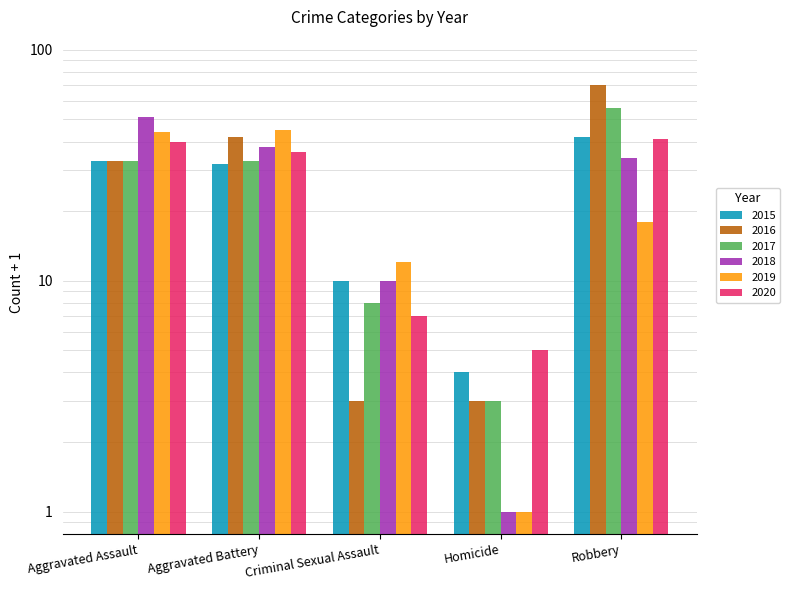

Reading left to right, transcribe all the data shown in this chart.

2015: Aggravated Assault=33	Aggravated Battery=32	Criminal Sexual Assault=10	Homicide=4	Robbery=42
2016: Aggravated Assault=33	Aggravated Battery=42	Criminal Sexual Assault=3	Homicide=3	Robbery=70
2017: Aggravated Assault=33	Aggravated Battery=33	Criminal Sexual Assault=8	Homicide=3	Robbery=56
2018: Aggravated Assault=51	Aggravated Battery=38	Criminal Sexual Assault=10	Homicide=1	Robbery=34
2019: Aggravated Assault=44	Aggravated Battery=45	Criminal Sexual Assault=12	Homicide=1	Robbery=18
2020: Aggravated Assault=40	Aggravated Battery=36	Criminal Sexual Assault=7	Homicide=5	Robbery=41